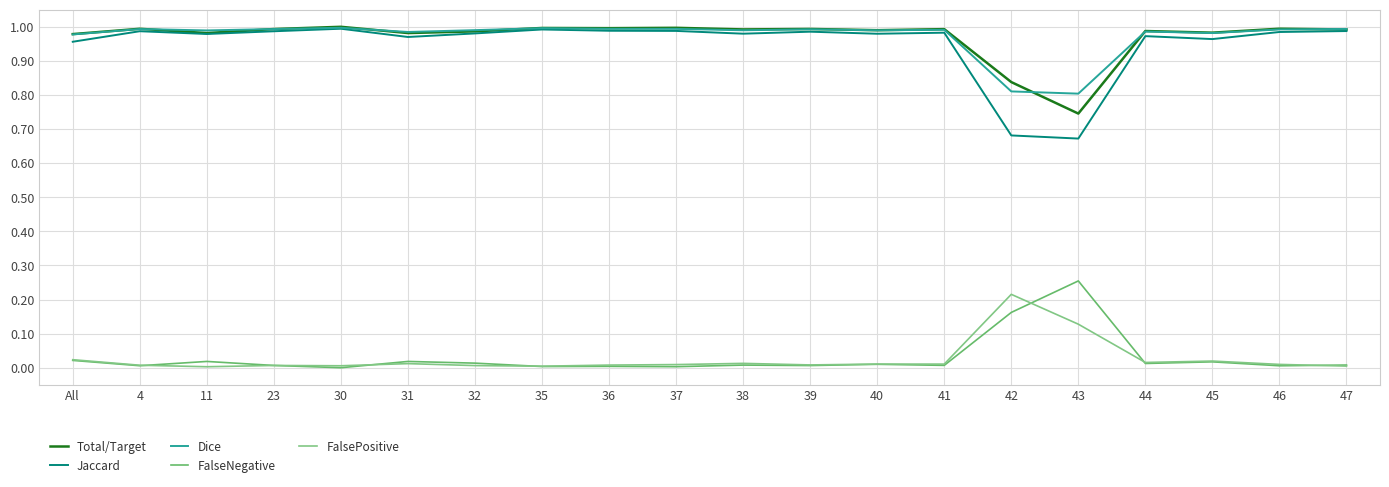

What position from the right is 30?

16